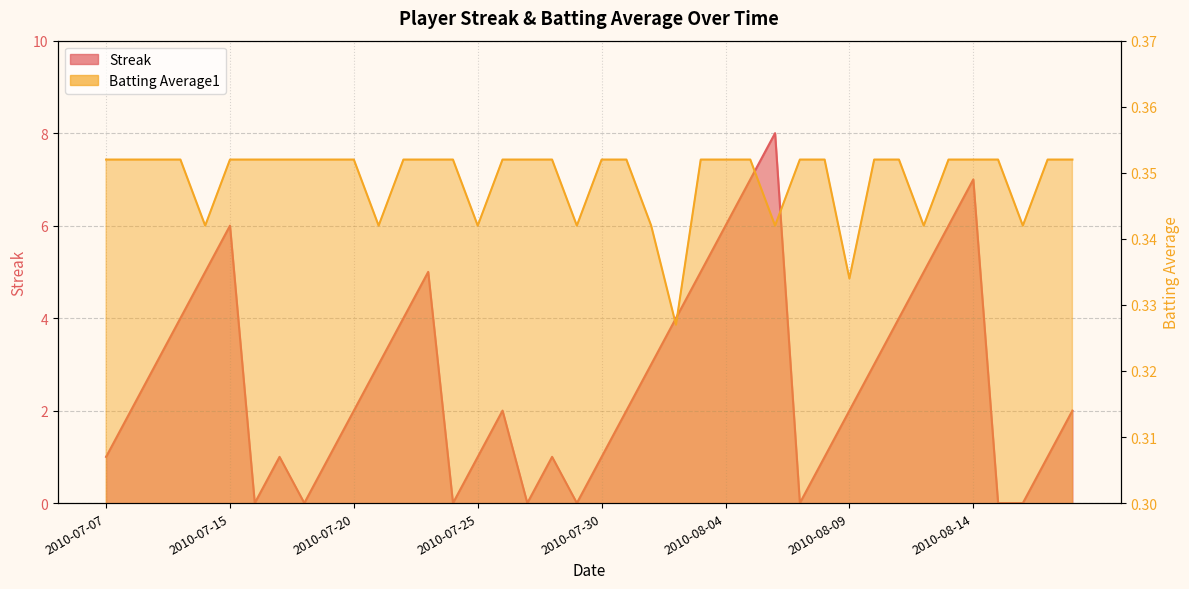

What is the label of the 36th point from the right?

2010-07-11